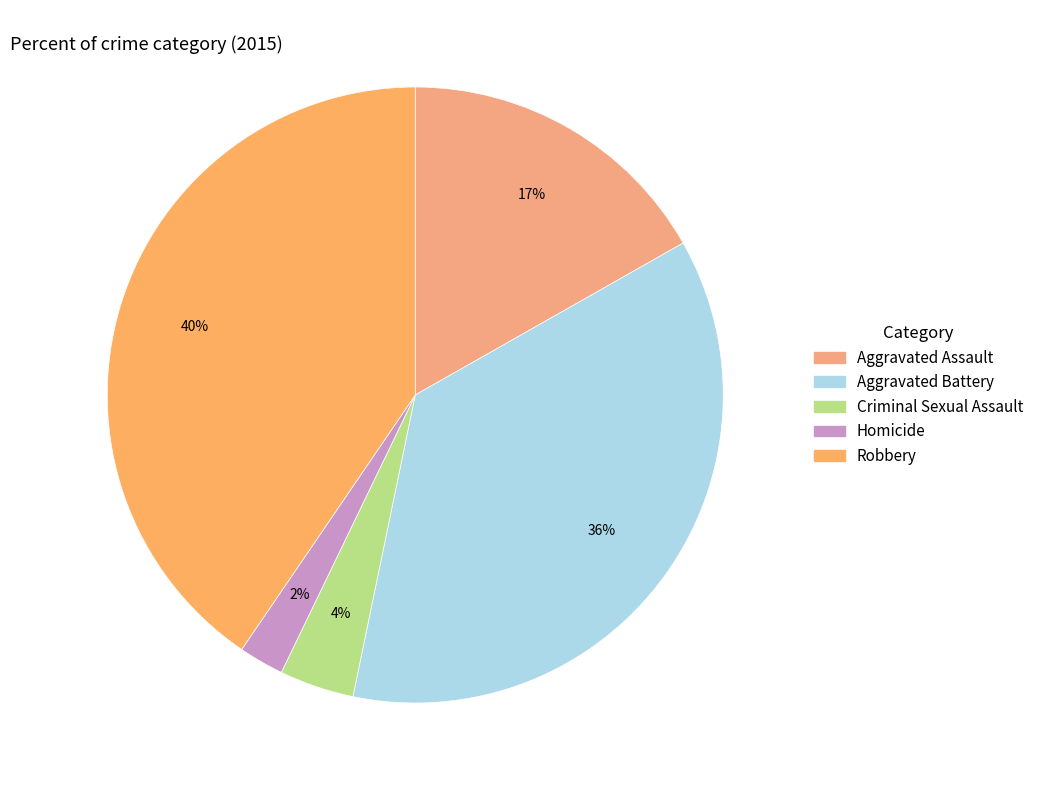

What is the largest slice in the pie chart?

Robbery